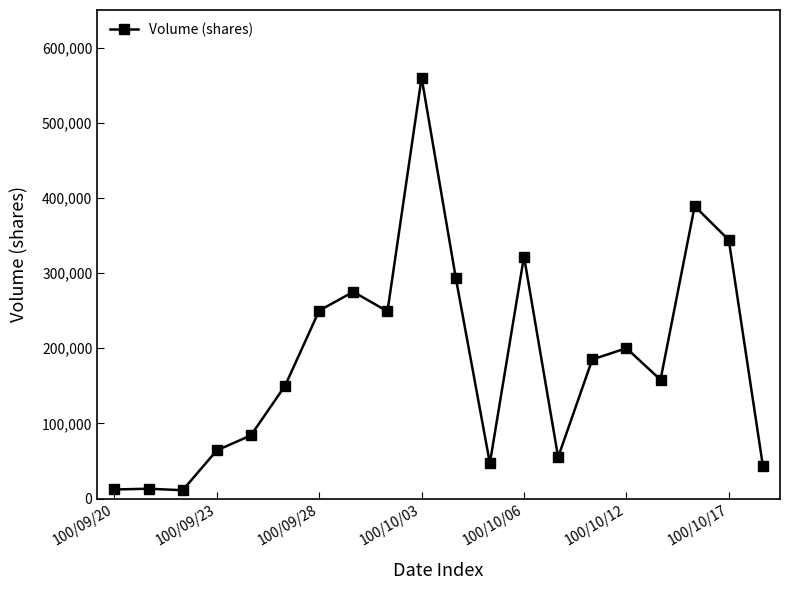

What is the average value?

185250